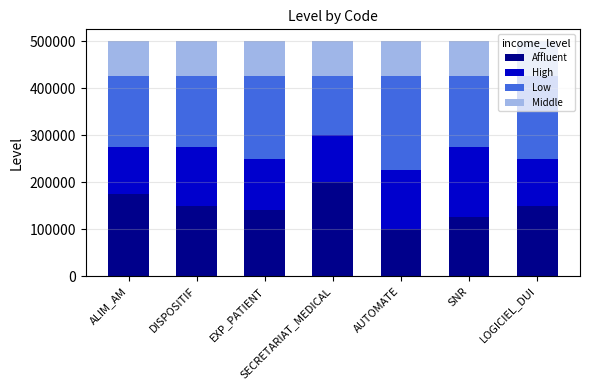

What is the difference between the second highest and minimum values in the Affluent series?

75000